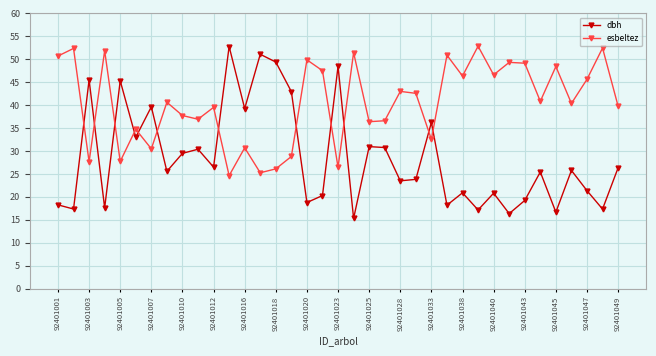

Count the number of data series in this chart.

2